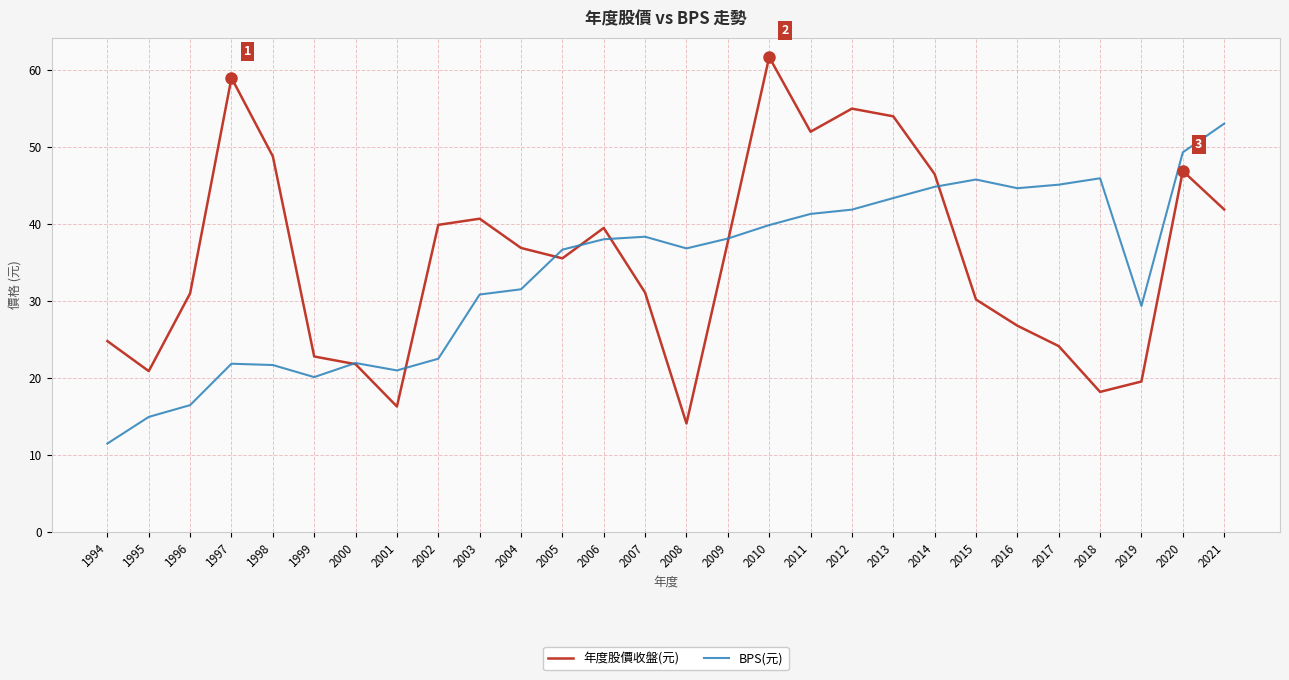

At how many categories does at least one series exceed 44?

13